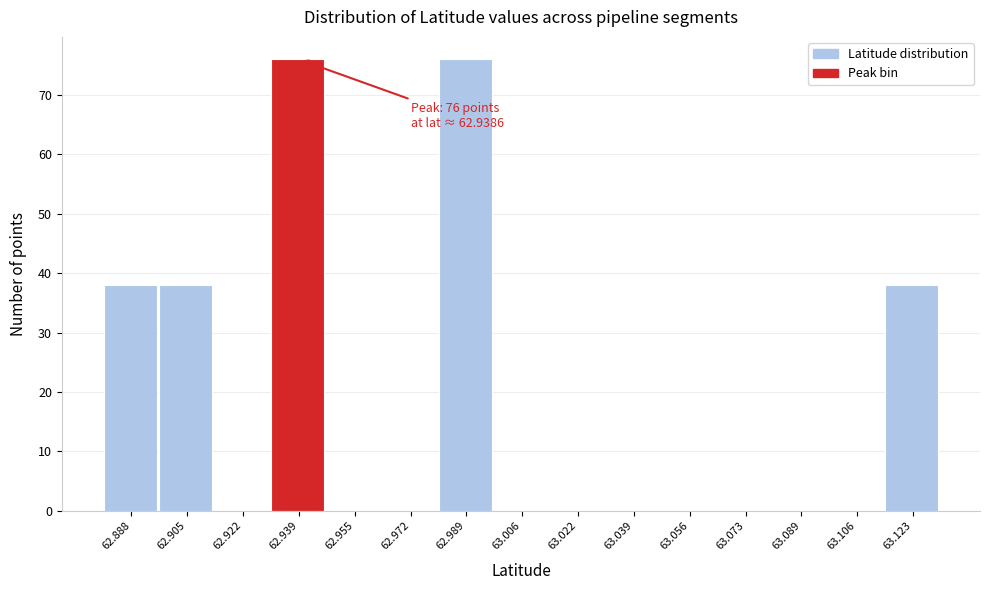

Reading left to right, list all the values displayed in this chart.

62.888=38	62.905=38	62.922=0	62.939=76	62.955=0	62.972=0	62.989=76	63.006=0	63.022=0	63.039=0	63.056=0	63.073=0	63.089=0	63.106=0	63.123=38